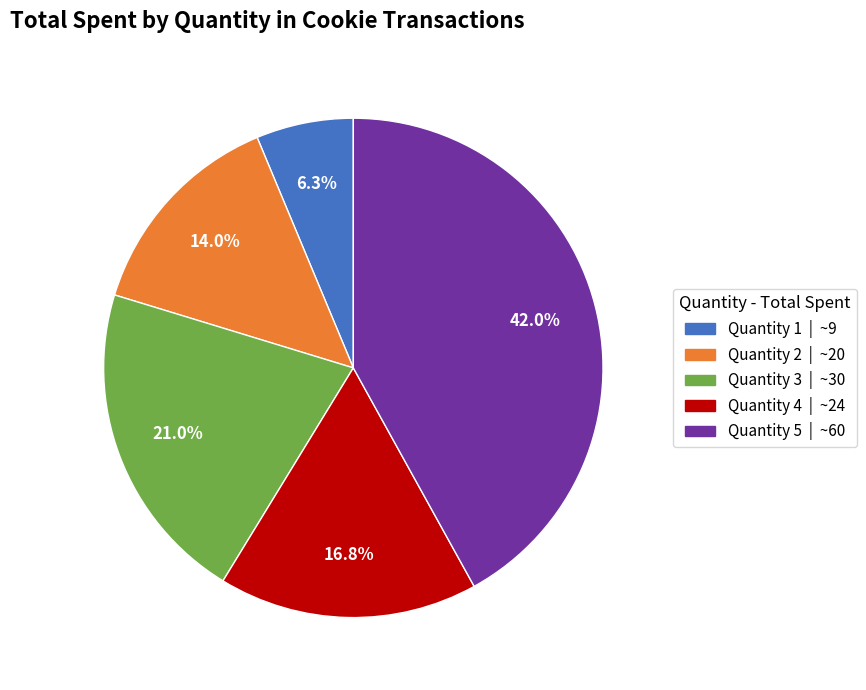

To the nearest percent, what is the average slice percentage?

20%